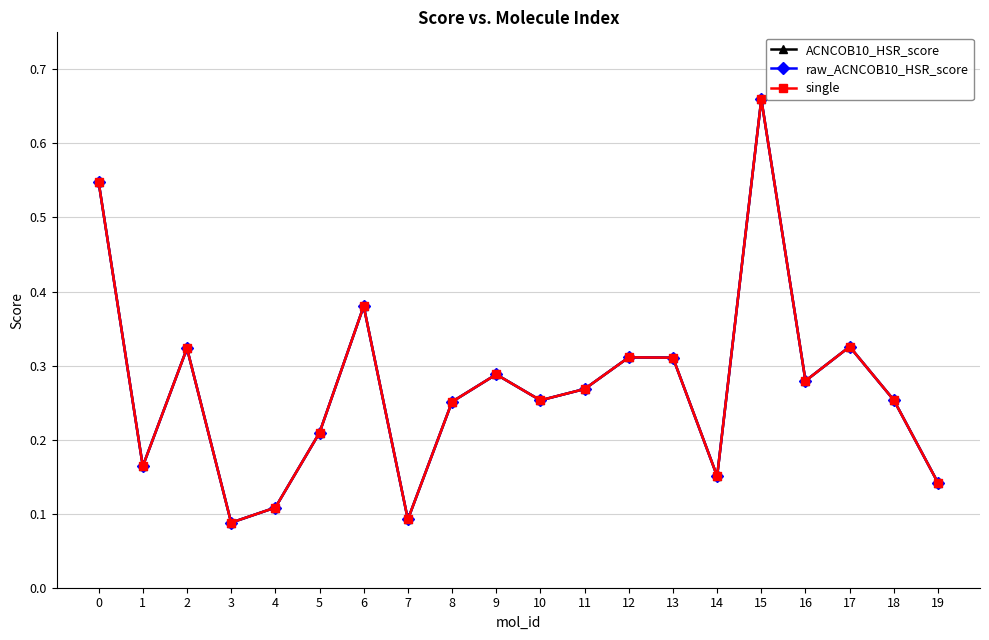

At which category does single reach its first local peak?

2